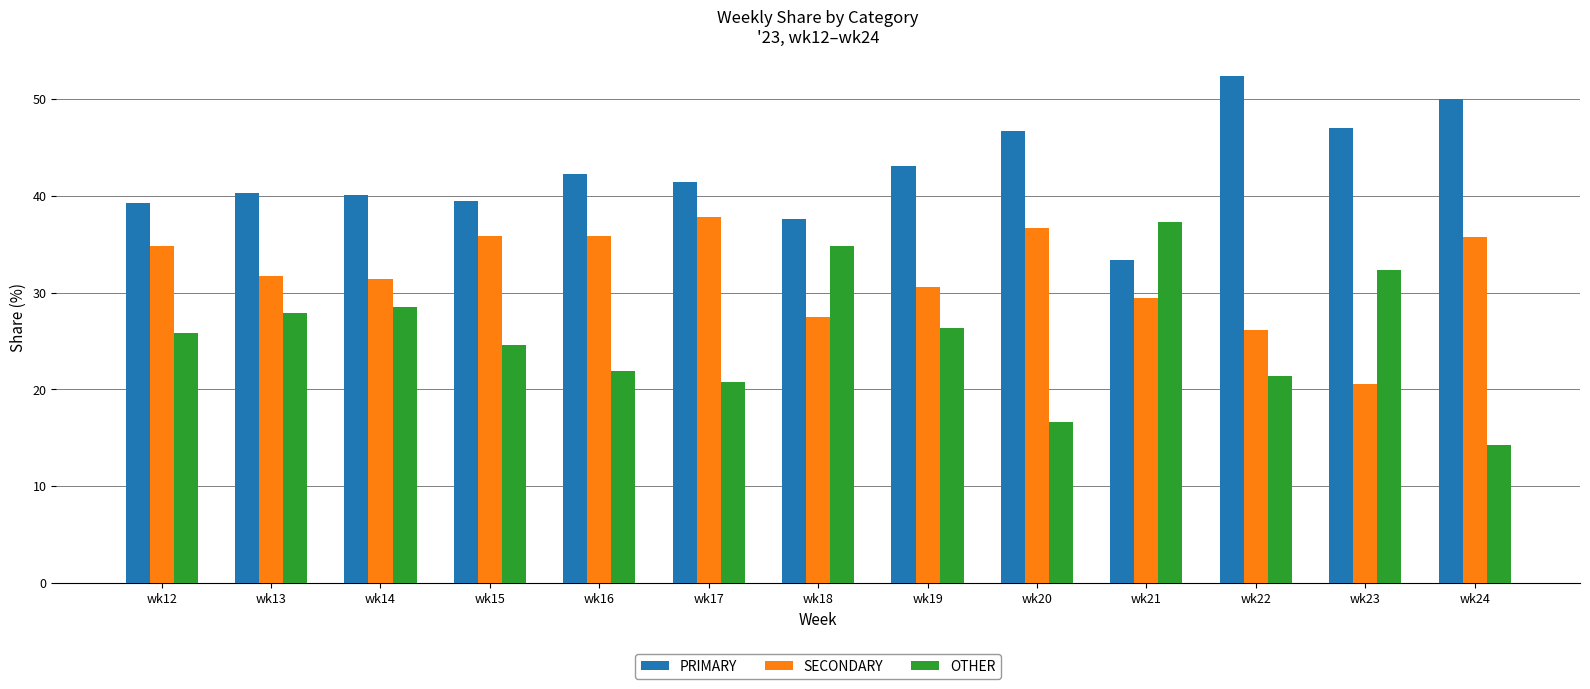

Rank the series at wk18 from highest to lowest value.

PRIMARY, OTHER, SECONDARY